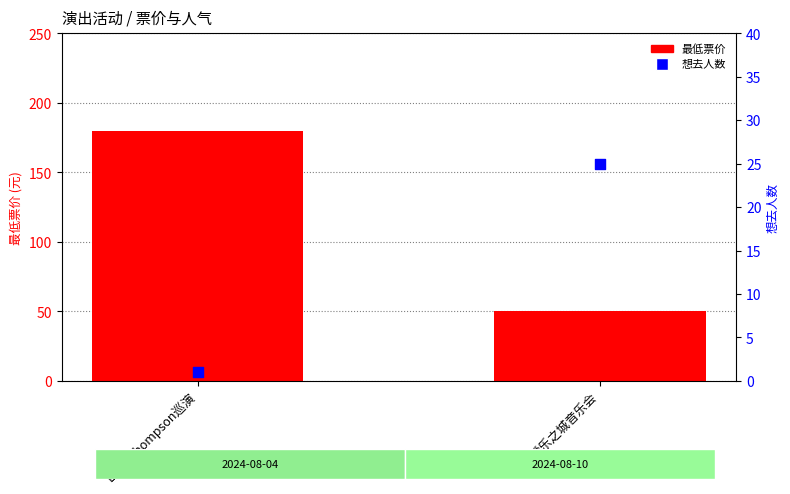

What is the total value across all series at 爱乐之城音乐会?

75